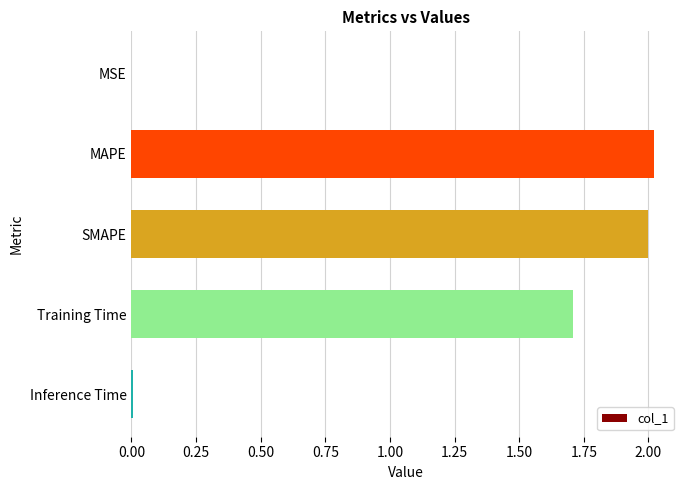

What is the greatest value displayed?

2.0